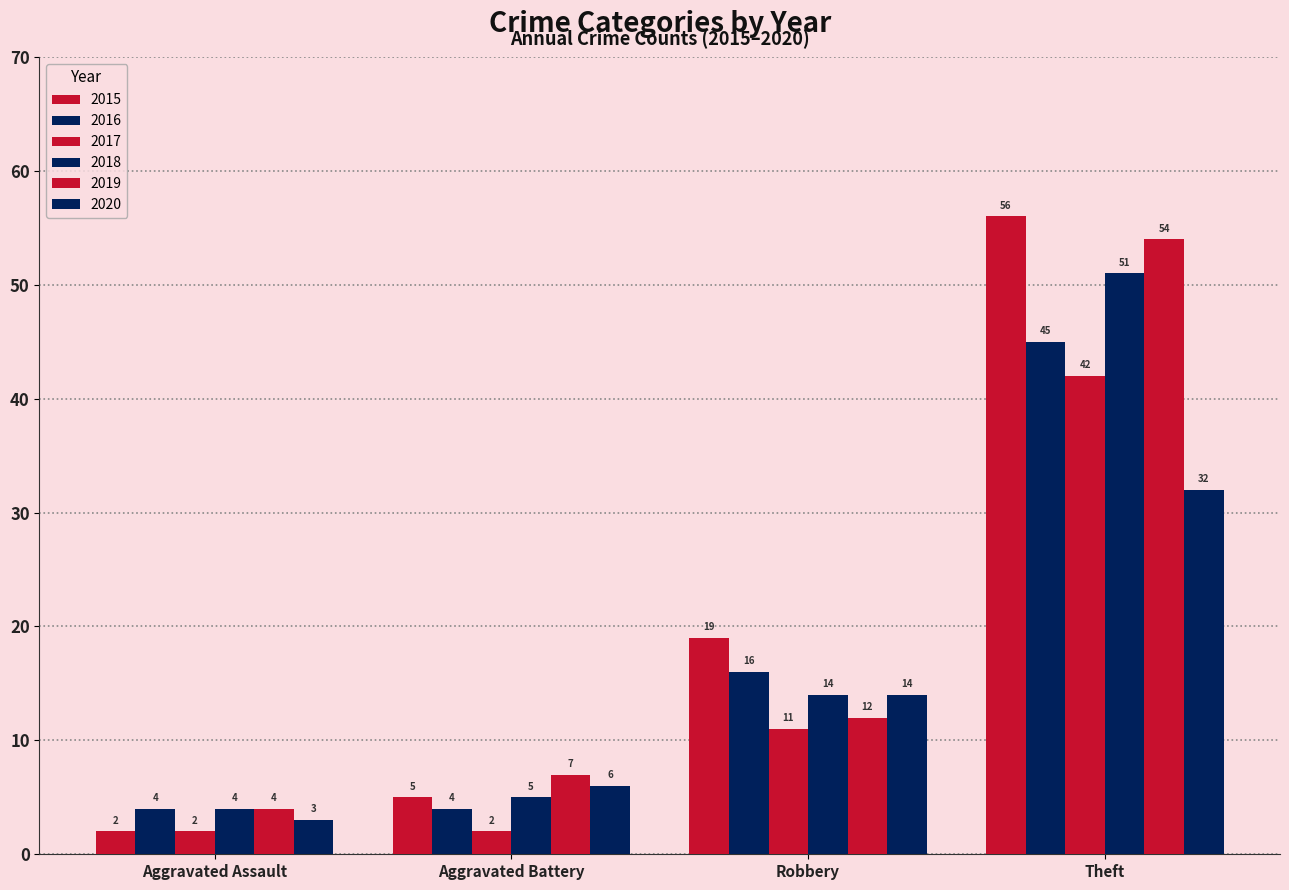

How many distinct data groups are displayed?

6